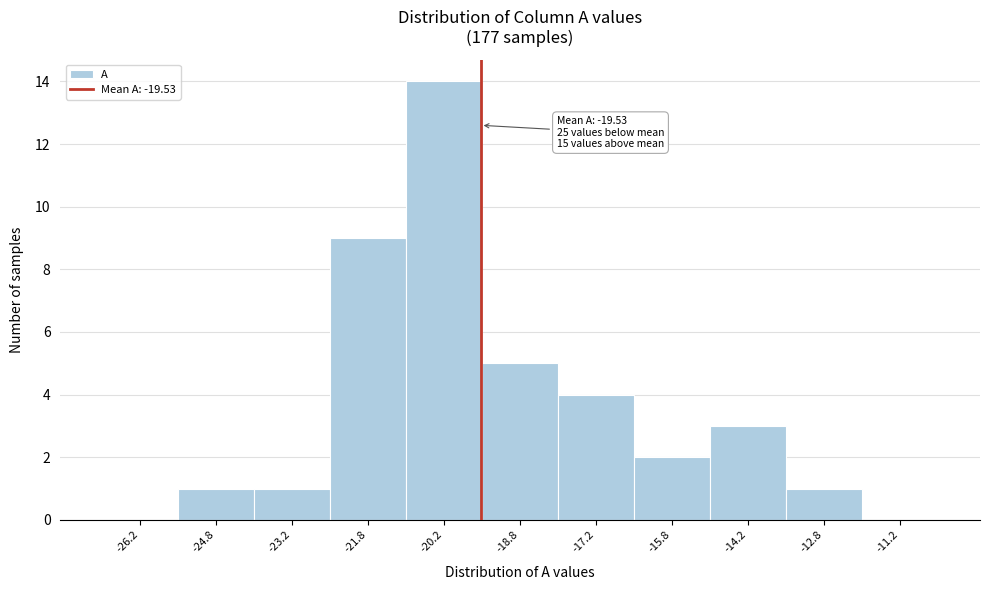

Which range on the x-axis has the tallest bar?

-21.0 to -19.5